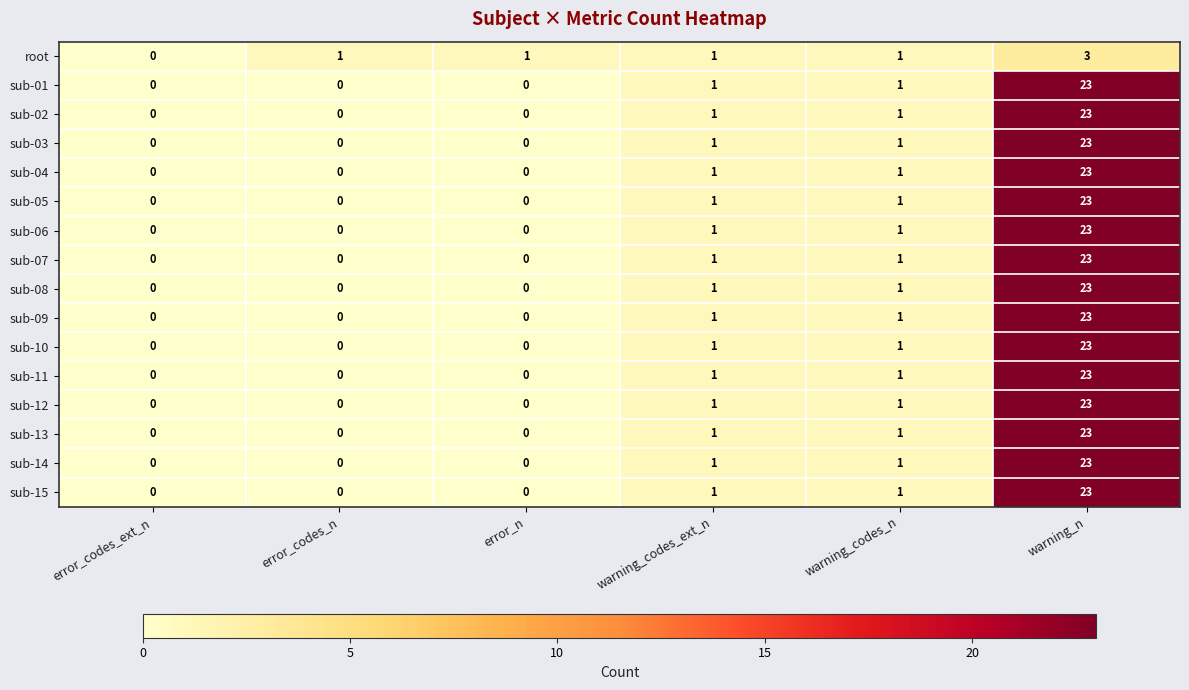

At which category is the sum across all series the highest?

warning_n